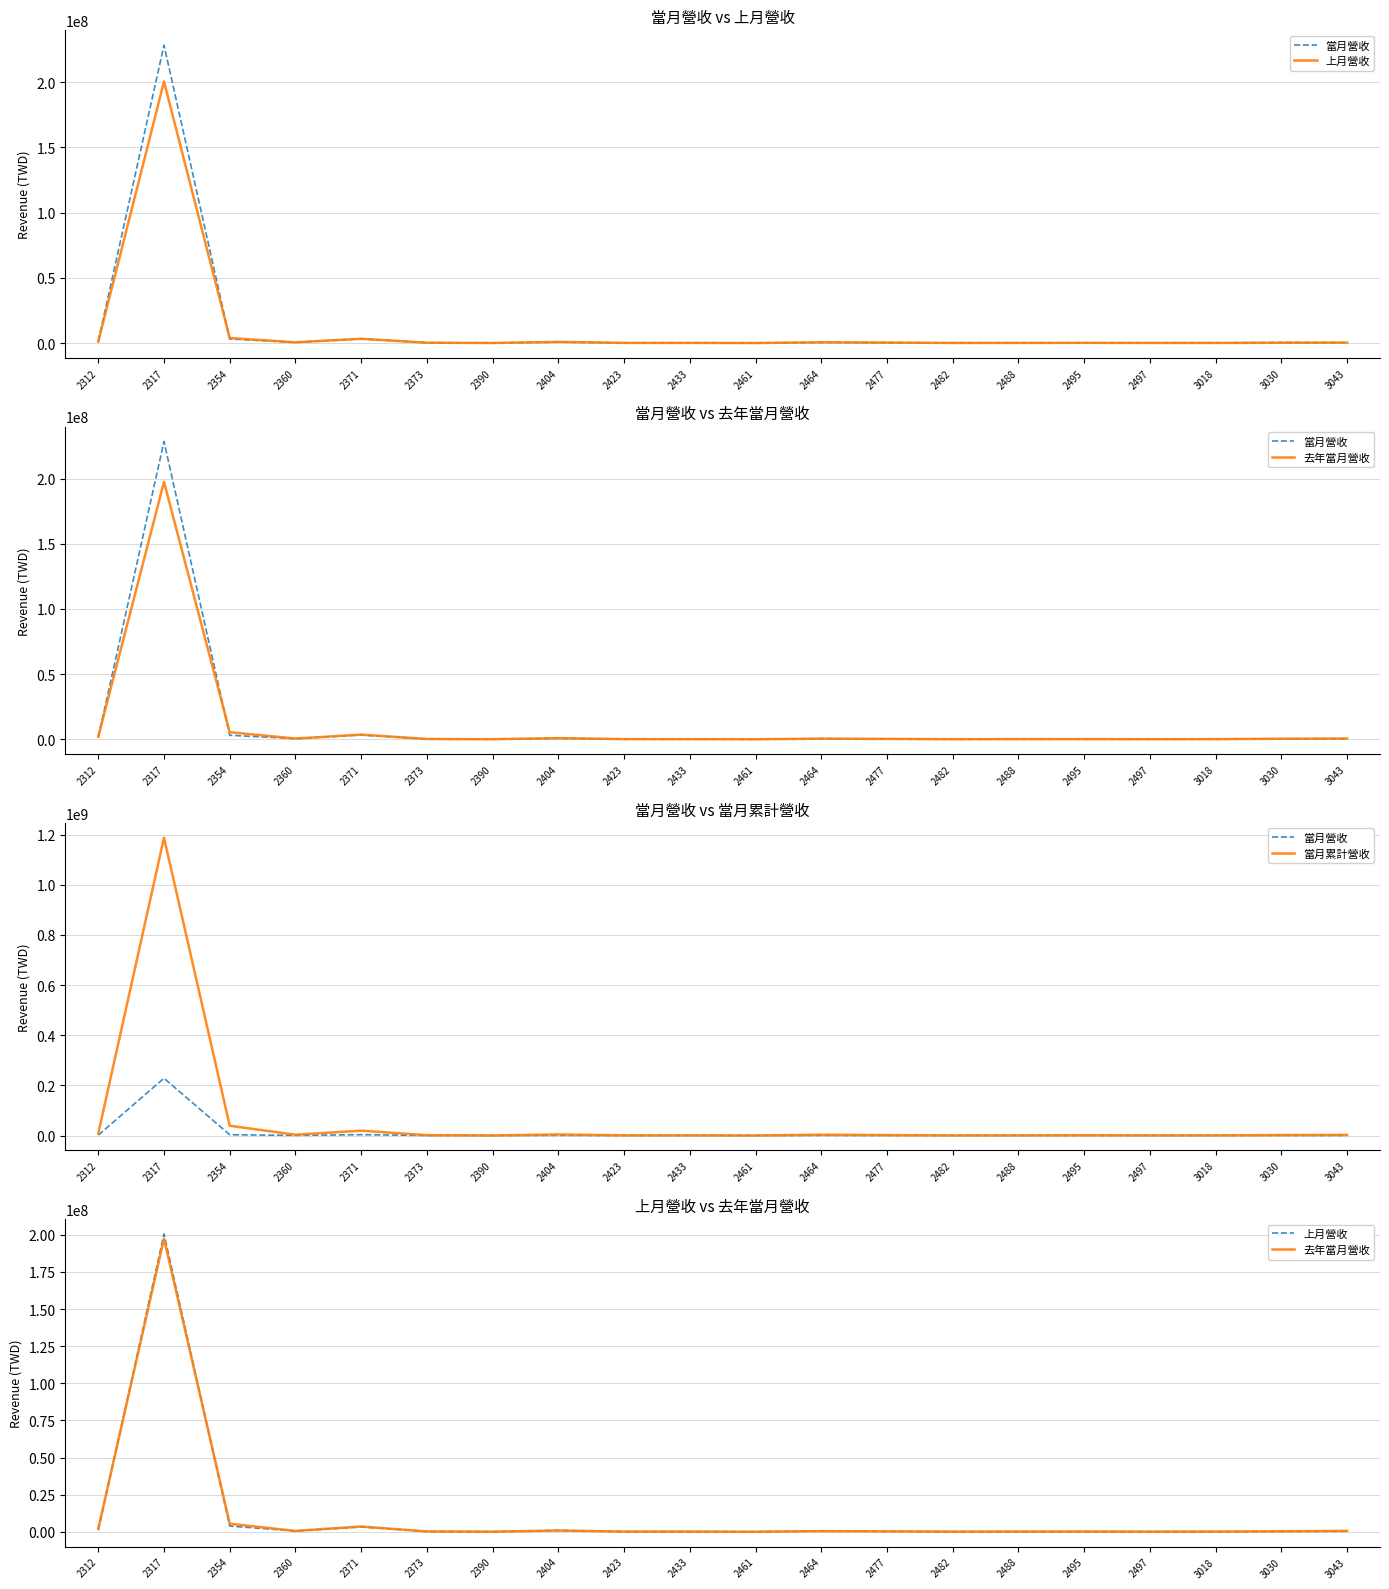

How many lines are shown in the chart?

4